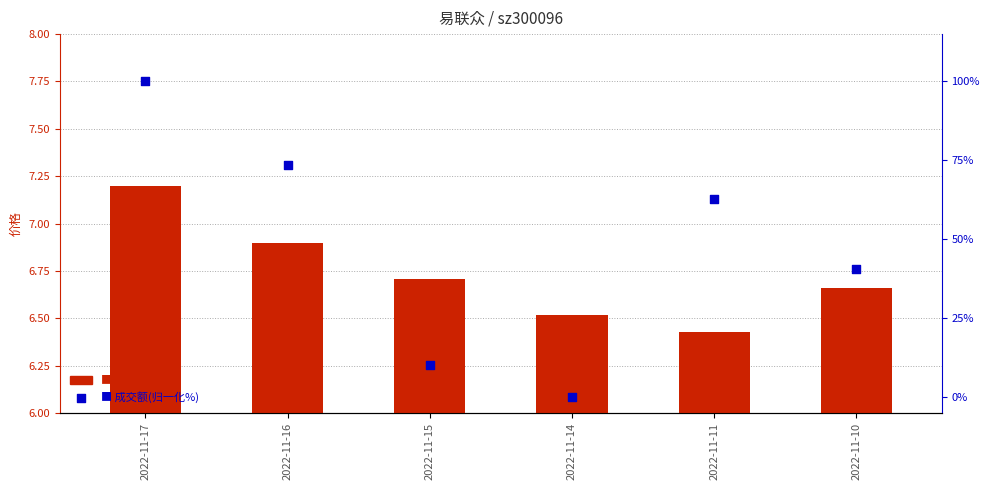

What is the total value across all series at 2022-11-10?

47.1